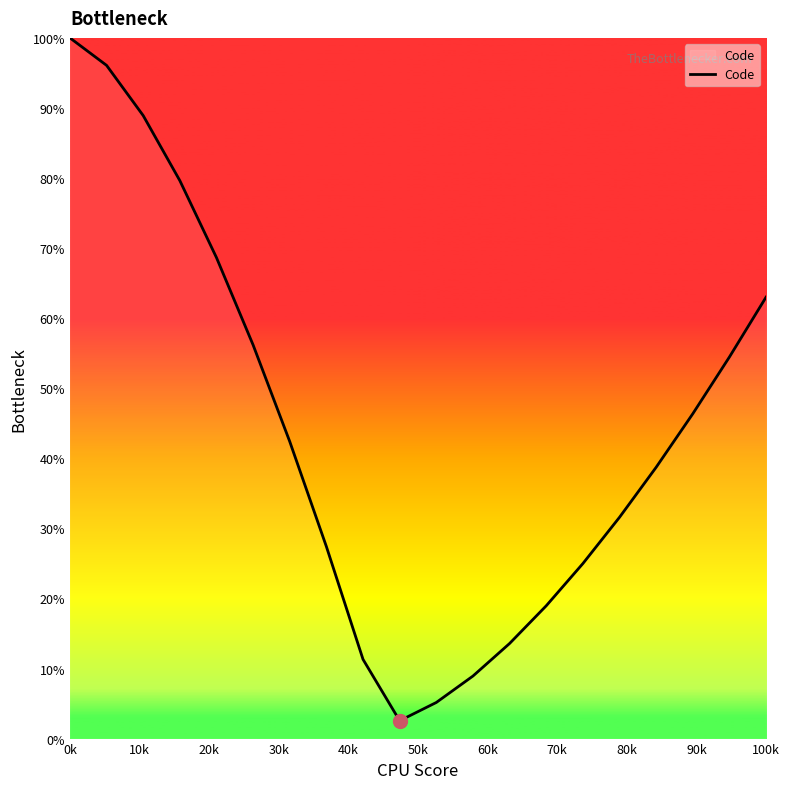

What is the maximum value shown in the chart?

100.0